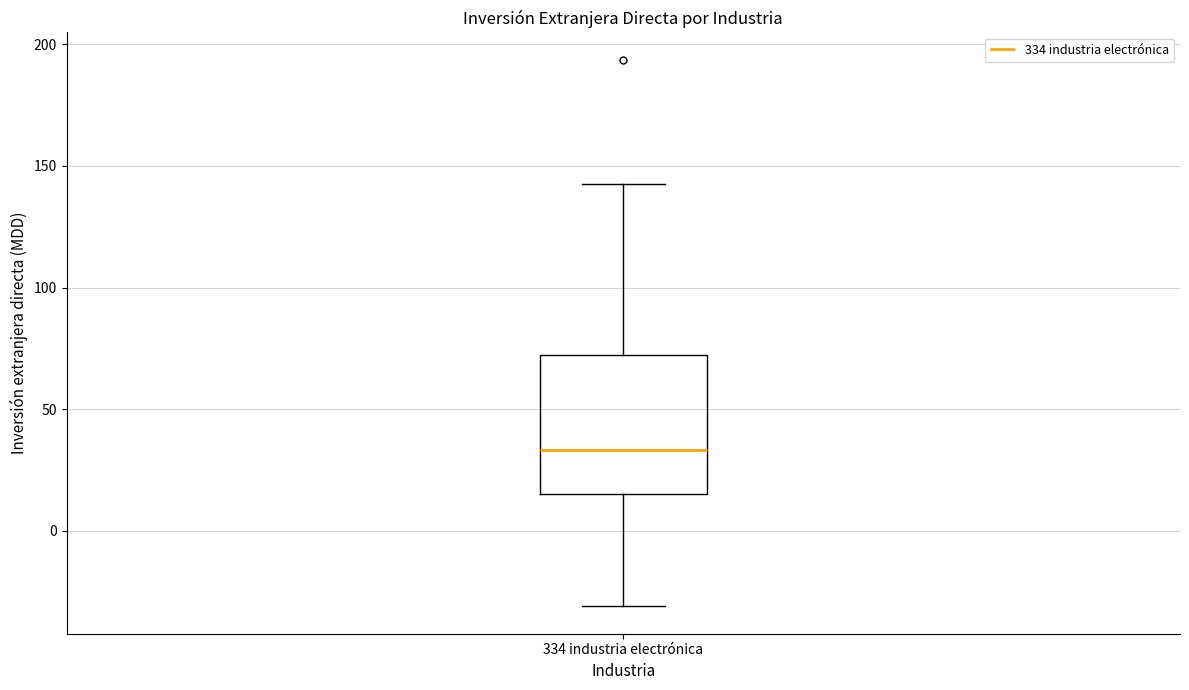

Where does the lower whisker of the box for 334 industria electrónica end on the y-axis? The values are not printed on the chart, so give them approximately, as read against the axis.

-30